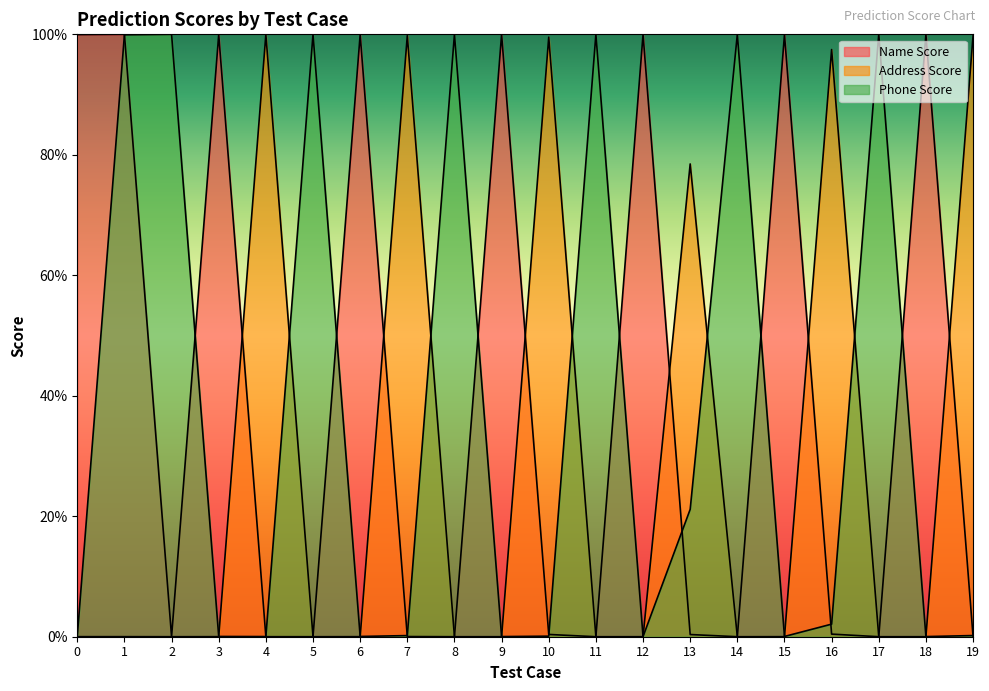

Reading right to left, what are all the values shown in this chart?

Name Score: 19=0.0	18=1.0	17=0.0	16=0.0	15=1.0	14=0.0	13=0.0	12=1.0	11=0.0	10=0.0	9=1.0	8=0.0	7=0.0	6=1.0	5=0.0	4=0.0	3=1.0	2=0.0	1=1.0	0=1.0
Address Score: 19=1.0	18=0.0	17=0.0	16=1.0	15=0.0	14=0.0	13=0.8	12=0.0	11=0.0	10=1.0	9=0.0	8=0.0	7=1.0	6=0.0	5=0.0	4=1.0	3=0.0	2=0.0	1=0.0	0=0.0
Phone Score: 19=0.0	18=0.0	17=1.0	16=0.0	15=0.0	14=1.0	13=0.2	12=0.0	11=1.0	10=0.0	9=0.0	8=1.0	7=0.0	6=0.0	5=1.0	4=0.0	3=0.0	2=1.0	1=1.0	0=0.0